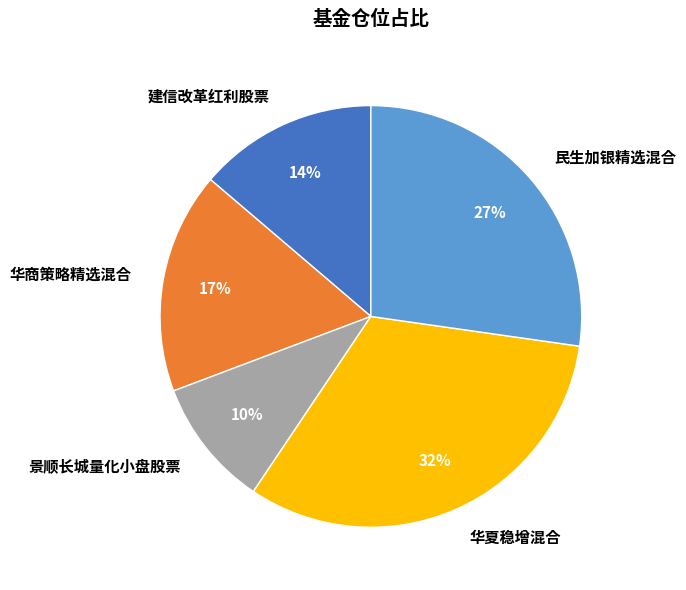

To the nearest percent, what is the difference between the largest and smallest slice percentages?

22%